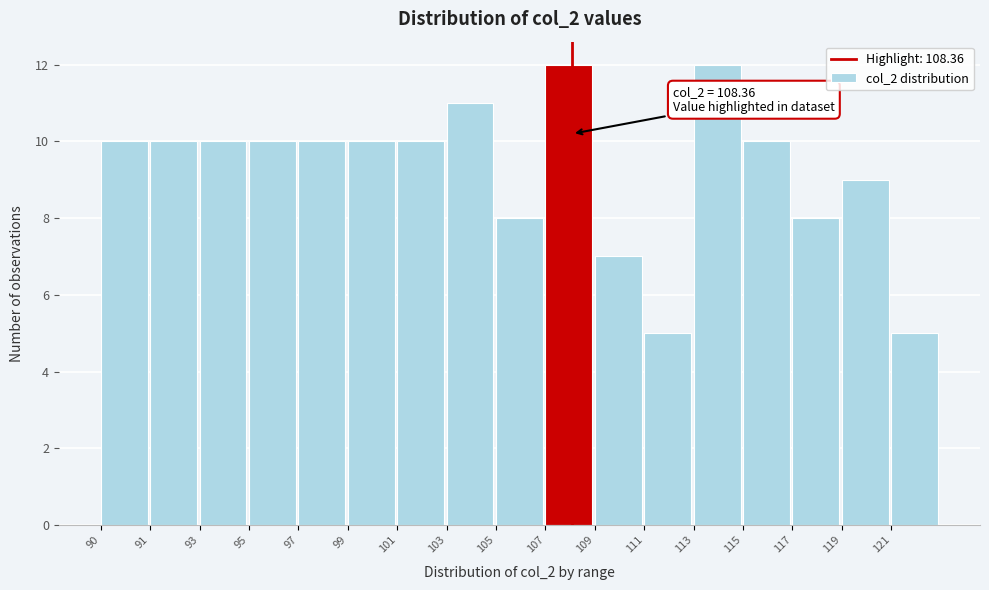

Reading right to left, what are all the values shown in this chart?

5	9	8	10	12	5	7	12	8	11	10	10	10	10	10	10	10